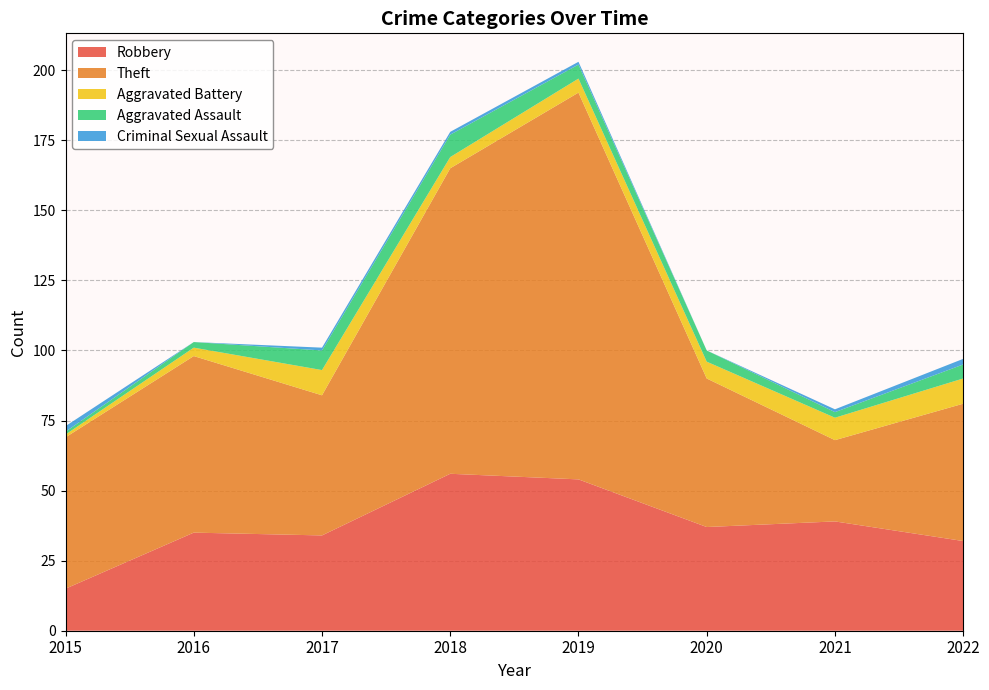

Reading left to right, what are all the values shown in this chart?

Robbery: 15	35	34	56	54	37	39	32
Theft: 54	63	50	109	138	53	29	49
Aggravated Battery: 1	3	9	4	5	6	8	9
Aggravated Assault: 1	2	7	8	5	4	2	5
Criminal Sexual Assault: 2	0	1	1	1	0	1	2